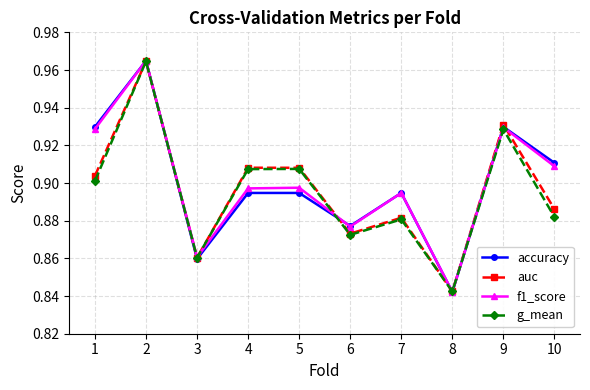

The auc series shows 0.9 at 10. True or false?

True